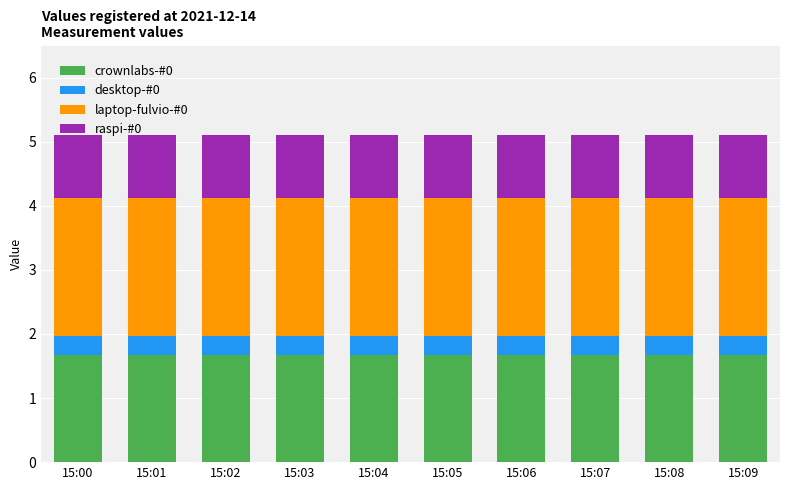

What are all the series names shown in the legend?

crownlabs-#0, desktop-#0, laptop-fulvio-#0, raspi-#0